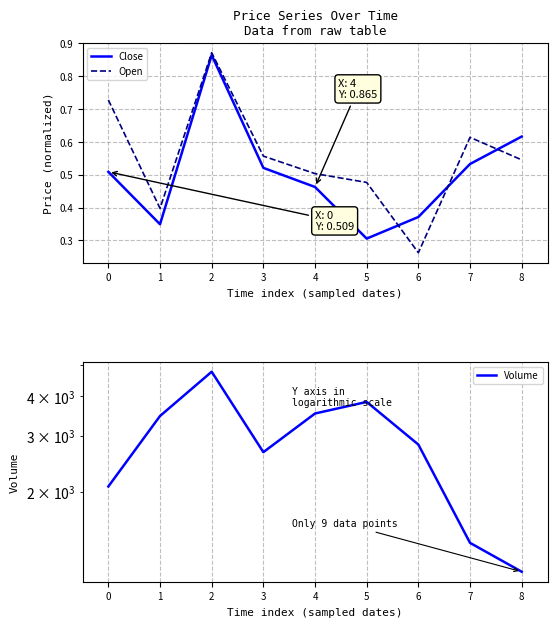

What are all the series names shown in the legend?

Close, Open, Volume